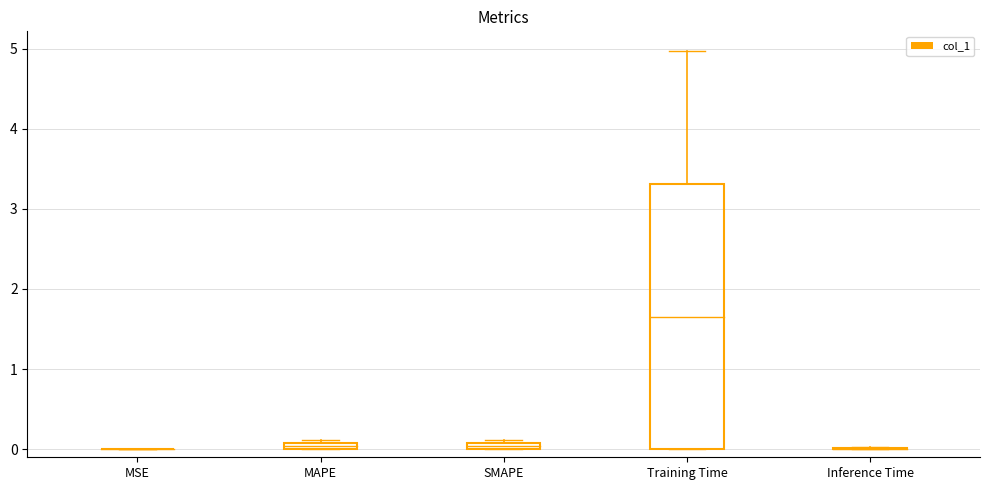

The chart shows a value of 0.1 at SMAPE. True or false?

False